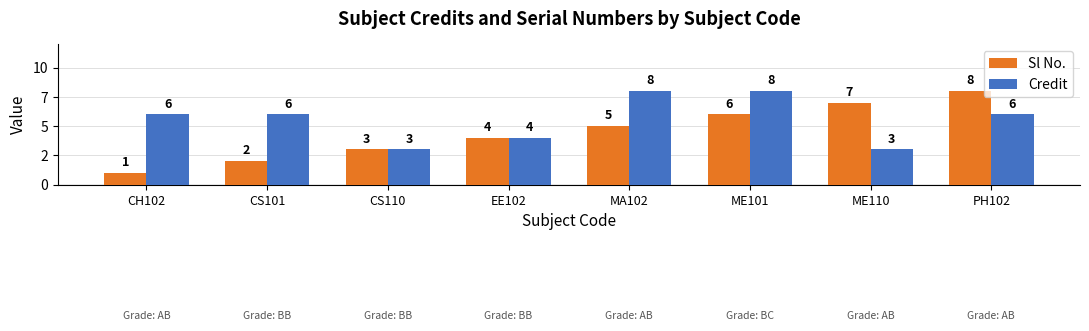

What is the label of the 3rd bar from the right?

ME101